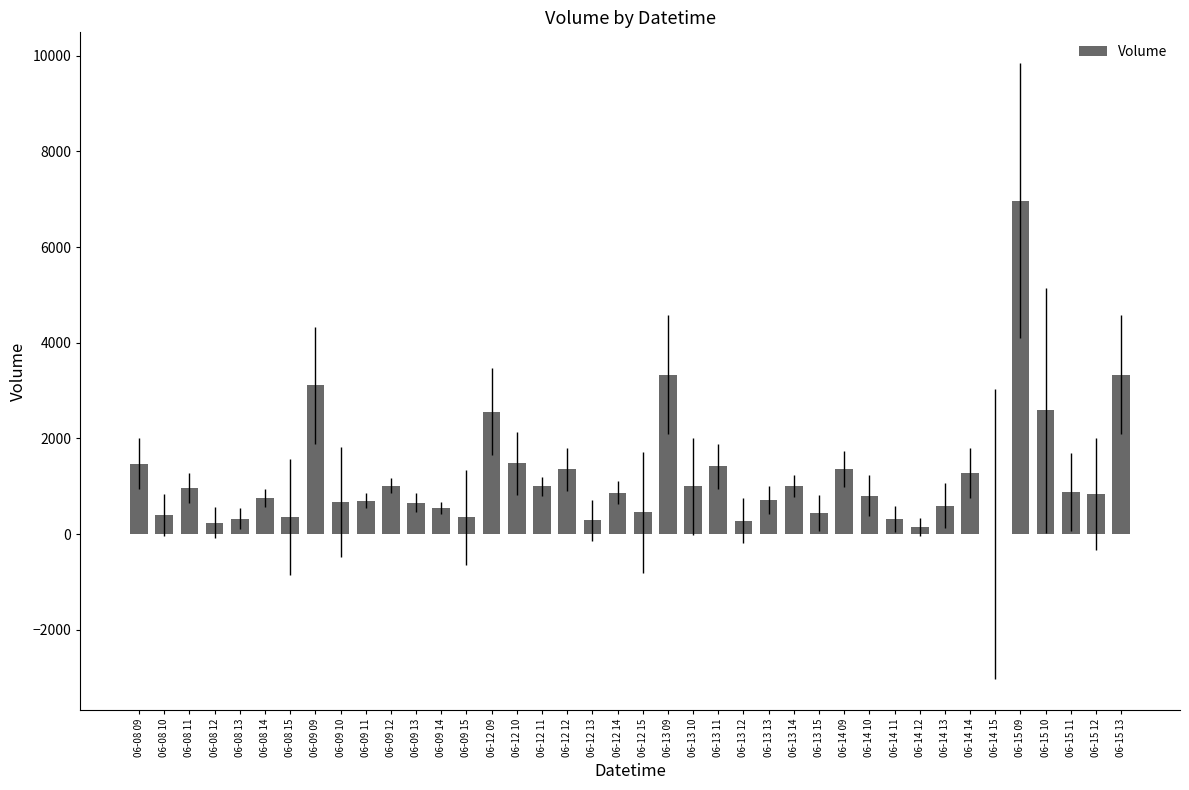

Approximately how many times larger is the value at 06-08 15 compared to 06-09 12?

0.4